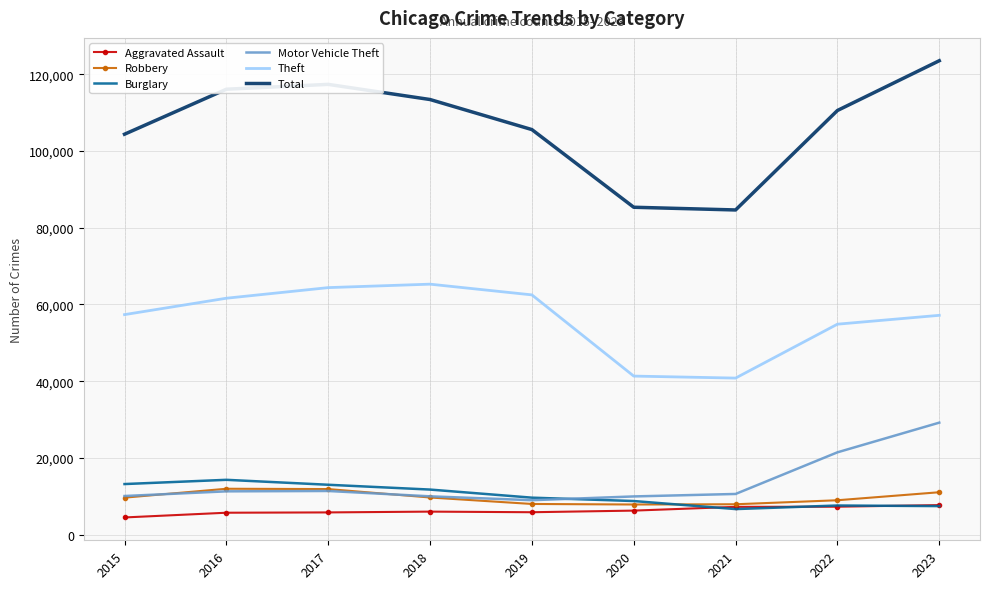

What is the lowest value of the Total series?

84629